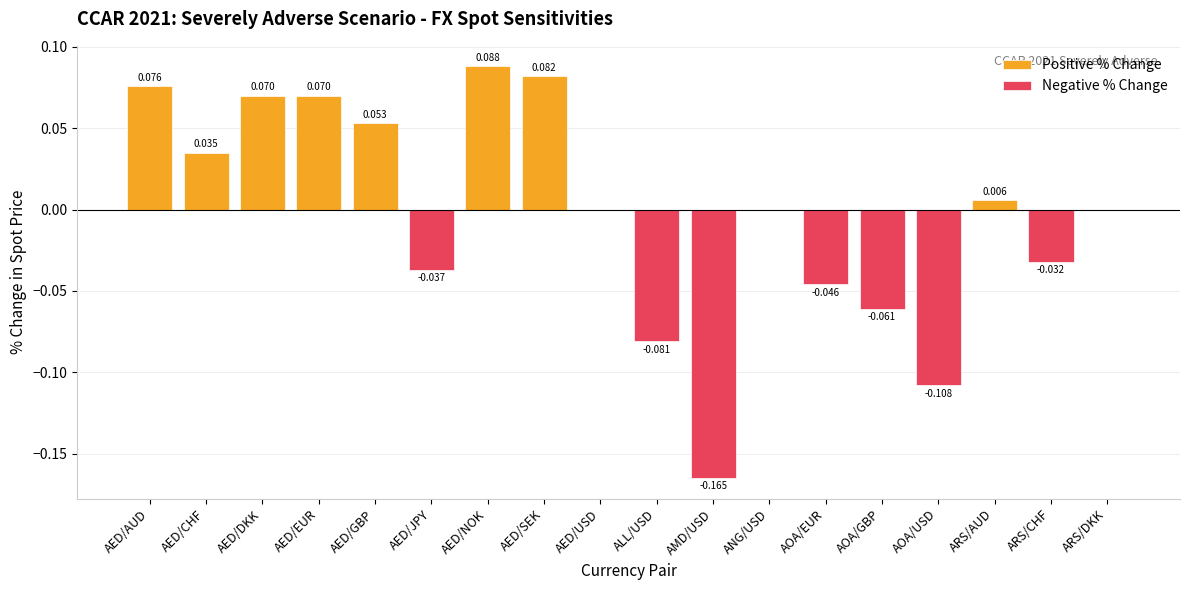

Does the chart contain any negative values?

Yes